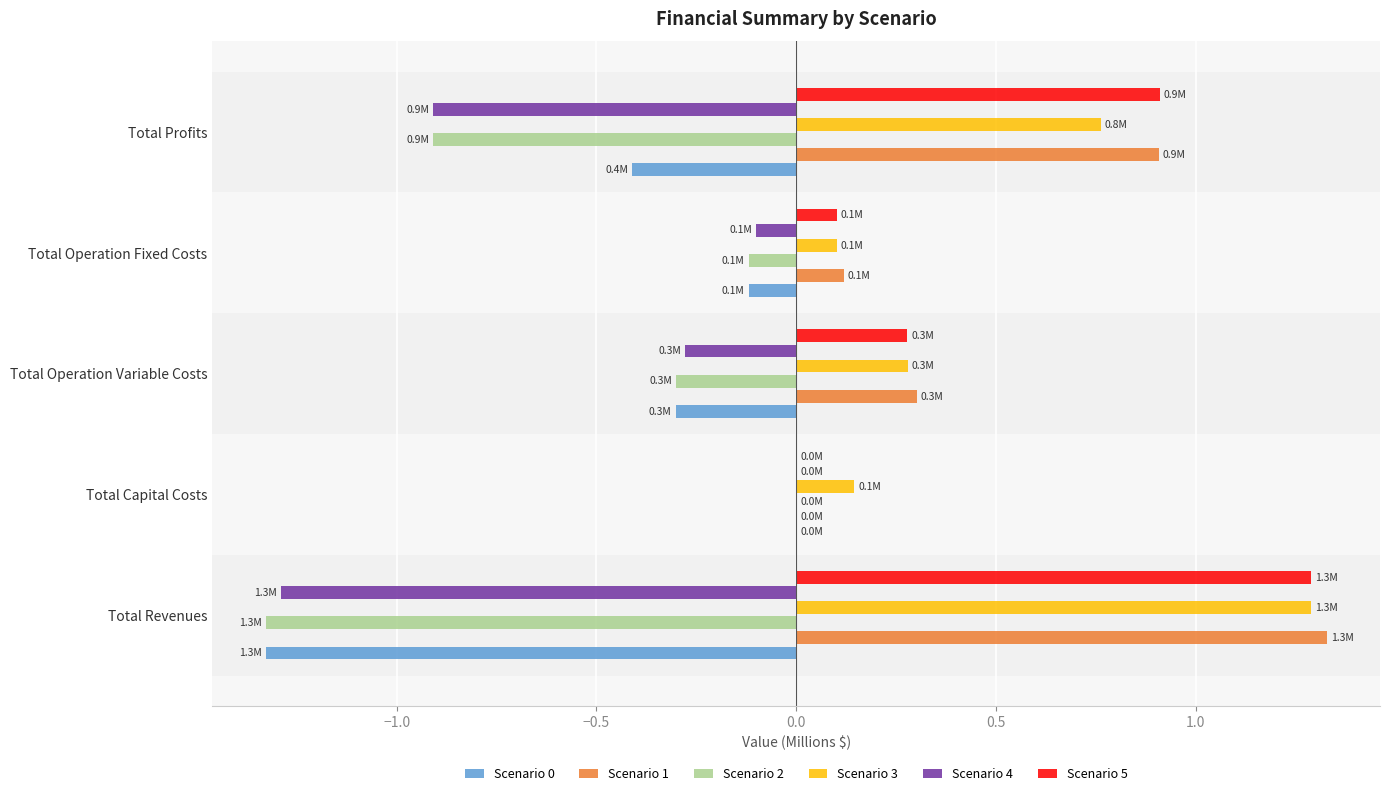

What are all the series names shown in the legend?

Scenario 0, Scenario 1, Scenario 2, Scenario 3, Scenario 4, Scenario 5